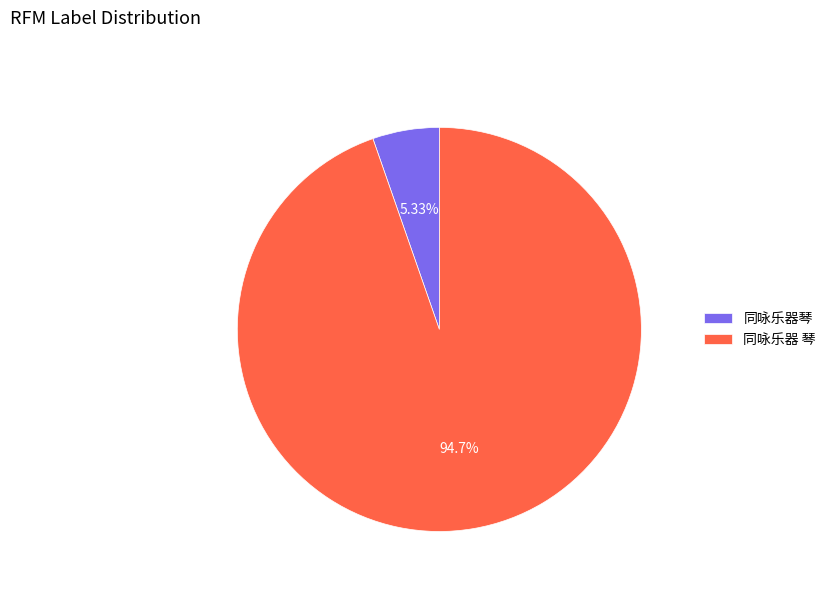

Count the number of slices in the pie.

2